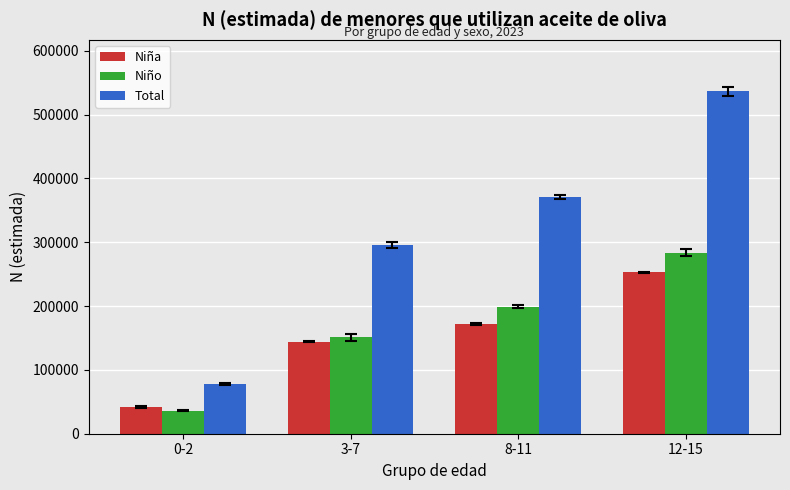

Reading right to left, transcribe all the data shown in this chart.

Niña: 12-15=252756	8-11=172294	3-7=144195	0-2=41832
Niño: 12-15=283842	8-11=198777	3-7=151201	0-2=36266
Total: 12-15=536597	8-11=371072	3-7=295396	0-2=78098